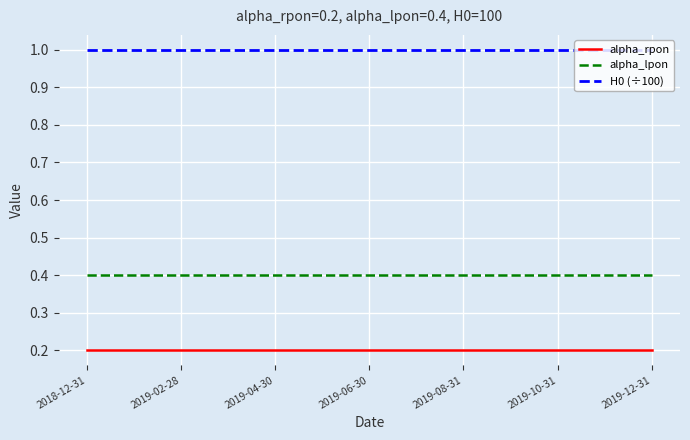

What is the minimum value for H0 (÷100)?

1.0